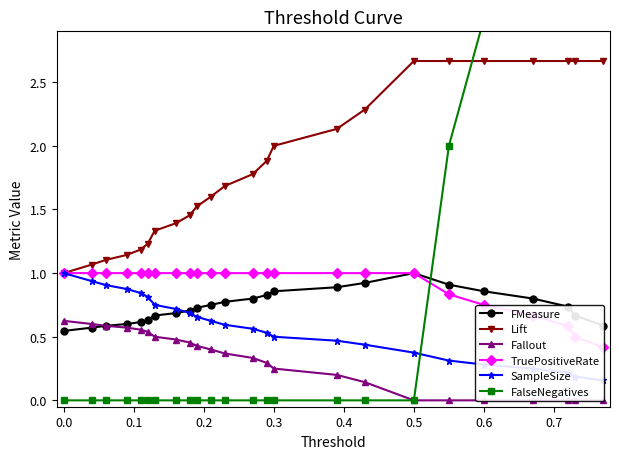

True or false: Lift and FMeasure intersect in this chart.

False